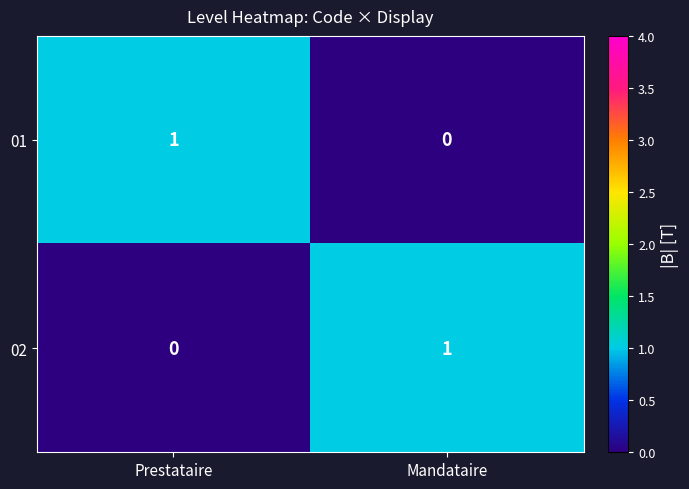

Reading left to right, transcribe all the data shown in this chart.

01: 1	0
02: 0	1